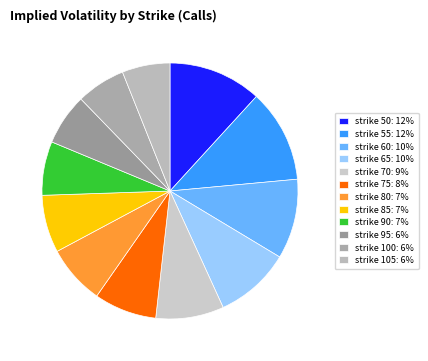

To the nearest percent, what percentage of the pie is strike 70?

9%